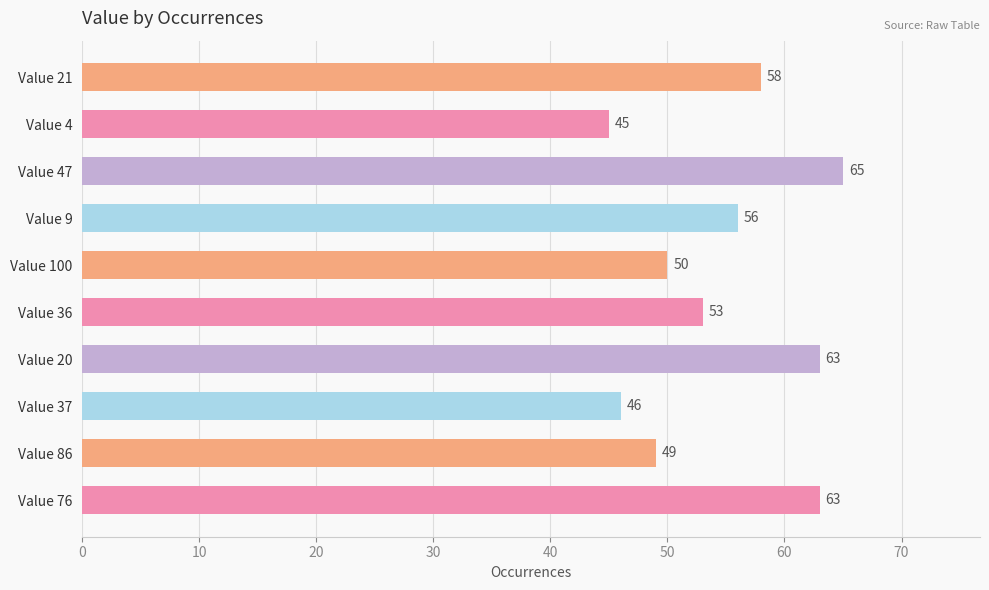

Reading top to bottom, what are all the values shown in this chart?

Value 21=58	Value 4=45	Value 47=65	Value 9=56	Value 100=50	Value 36=53	Value 20=63	Value 37=46	Value 86=49	Value 76=63